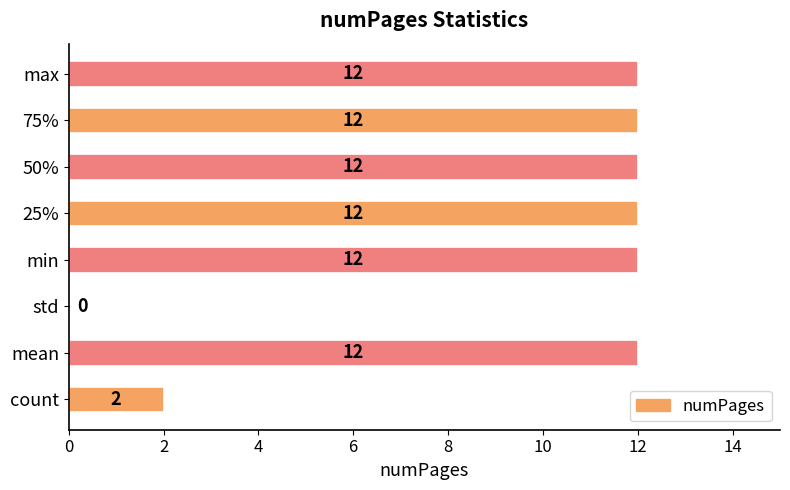

Reading bottom to top, extract all data points from this chart.

count=2	mean=12	std=0	min=12	25%=12	50%=12	75%=12	max=12